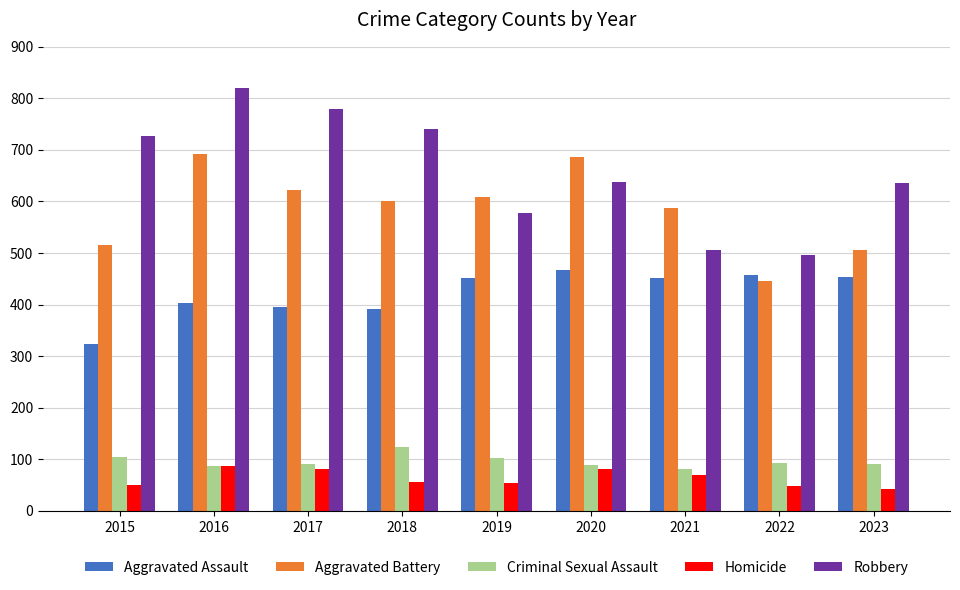

At 2017, list the series in order from largest to smallest.

Robbery, Aggravated Battery, Aggravated Assault, Criminal Sexual Assault, Homicide